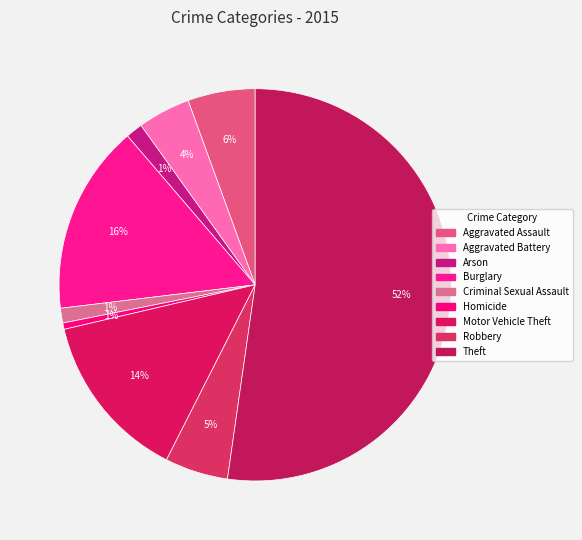

To the nearest percent, what percentage of the pie is Motor Vehicle Theft?

14%